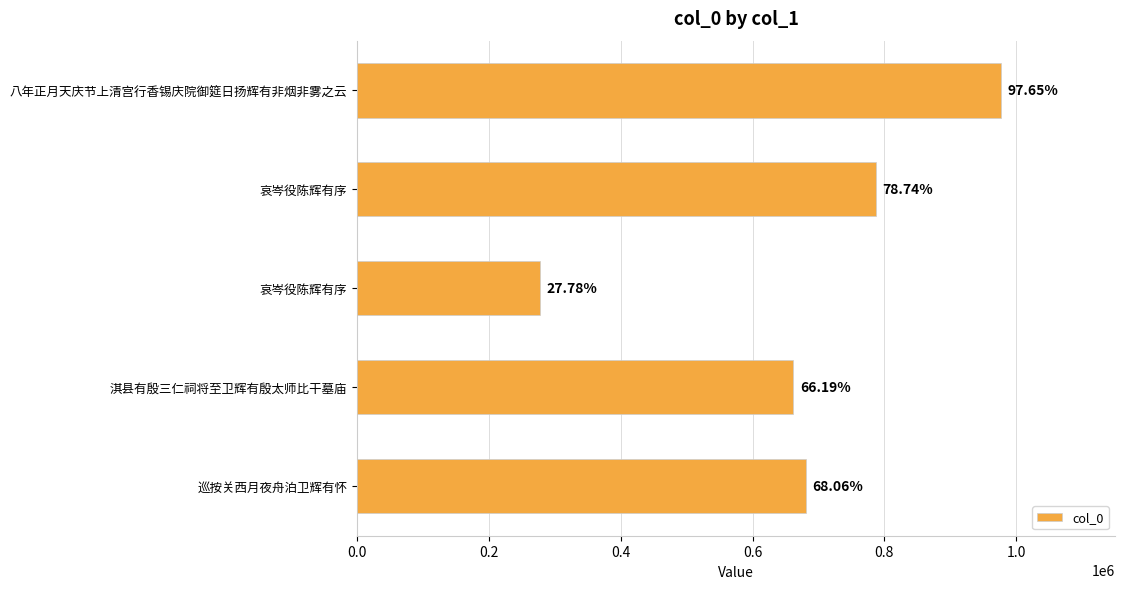

Are the bars horizontal?

Yes